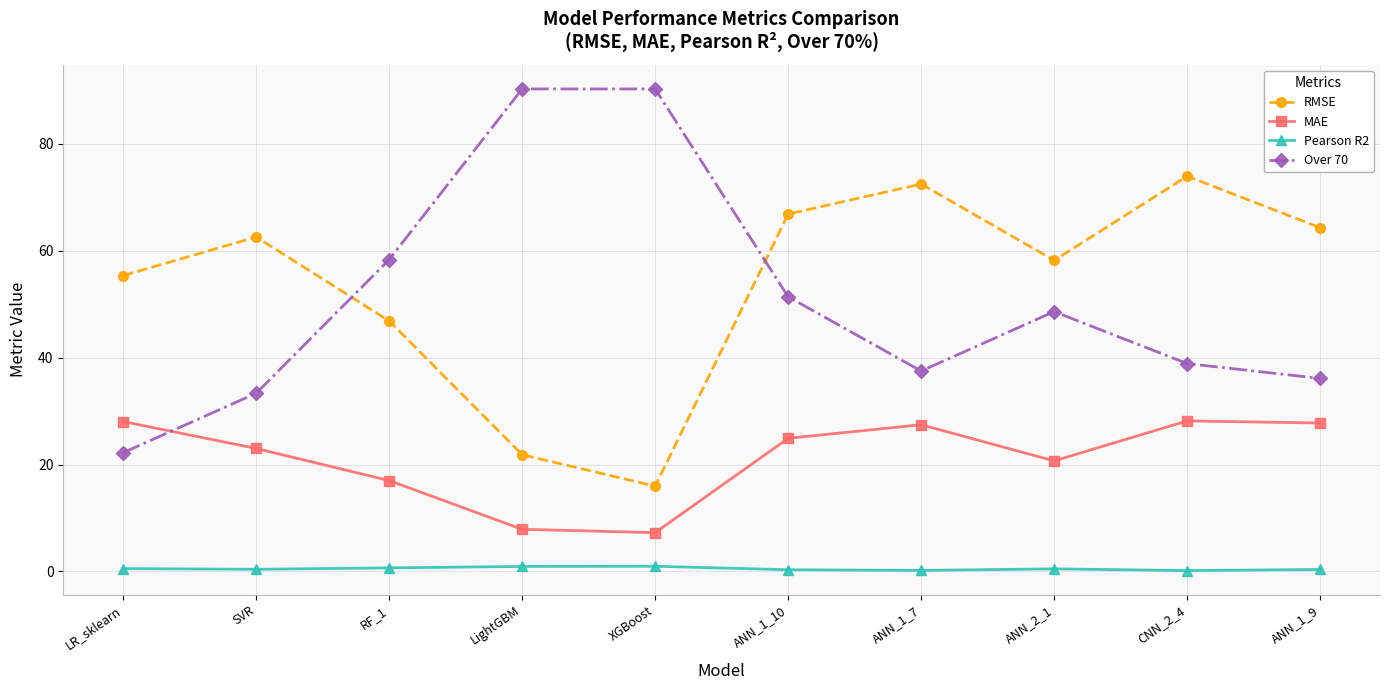

True or false: MAE and Over 70 cross at least once.

True